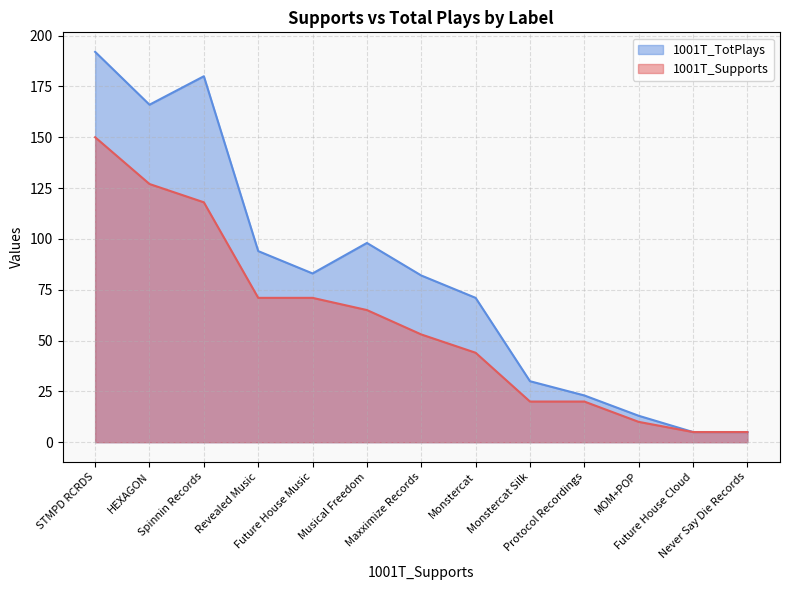

True or false: 1001T_Supports has more than 1 points higher than both neighbors.

False